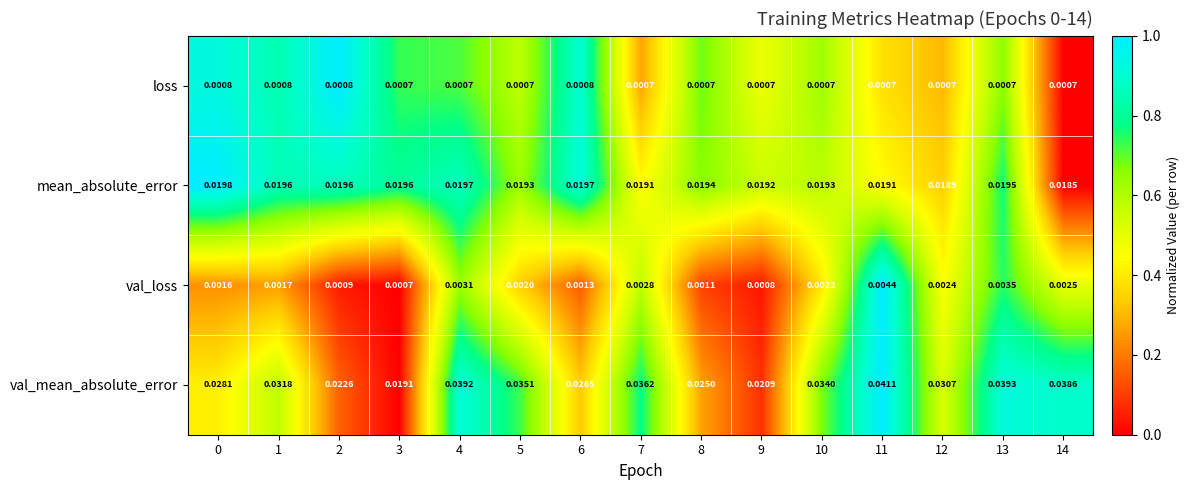

At 10, list the series in order from smallest to largest.

loss, val_loss, mean_absolute_error, val_mean_absolute_error